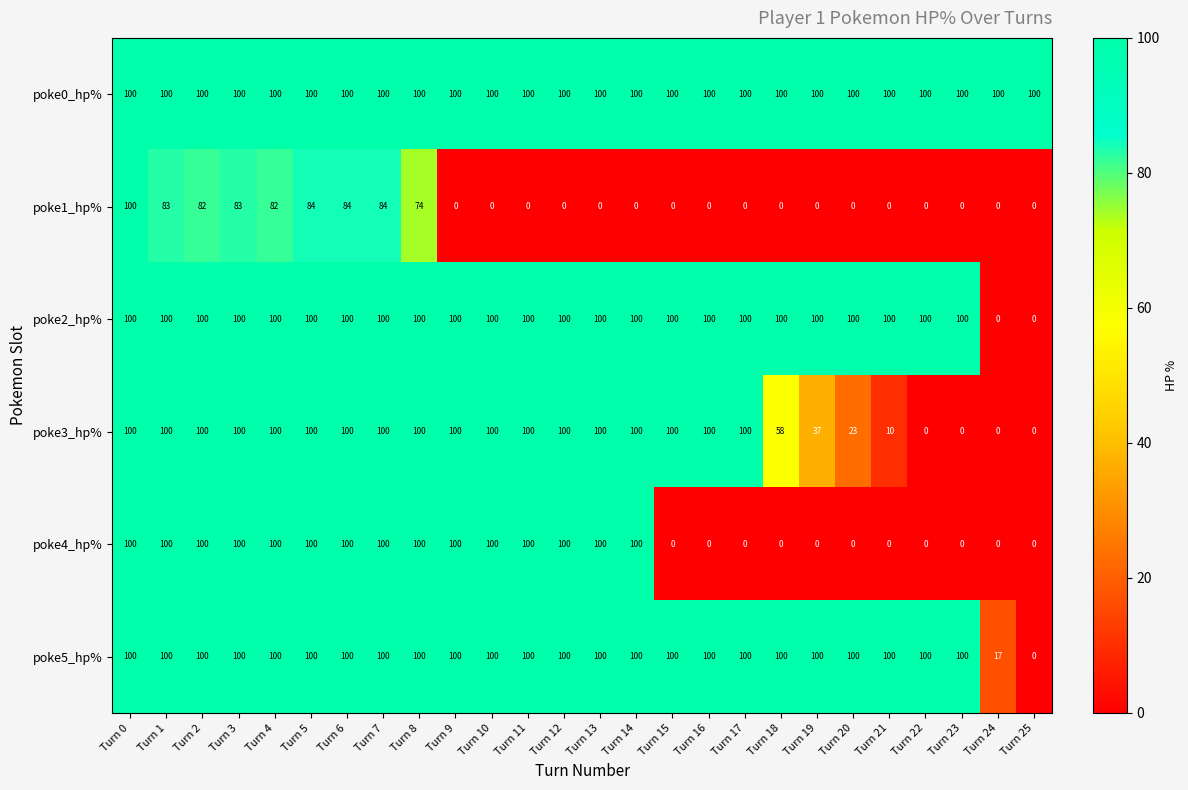

Is it true that poke4_hp% equals 37 at Turn 15?

False